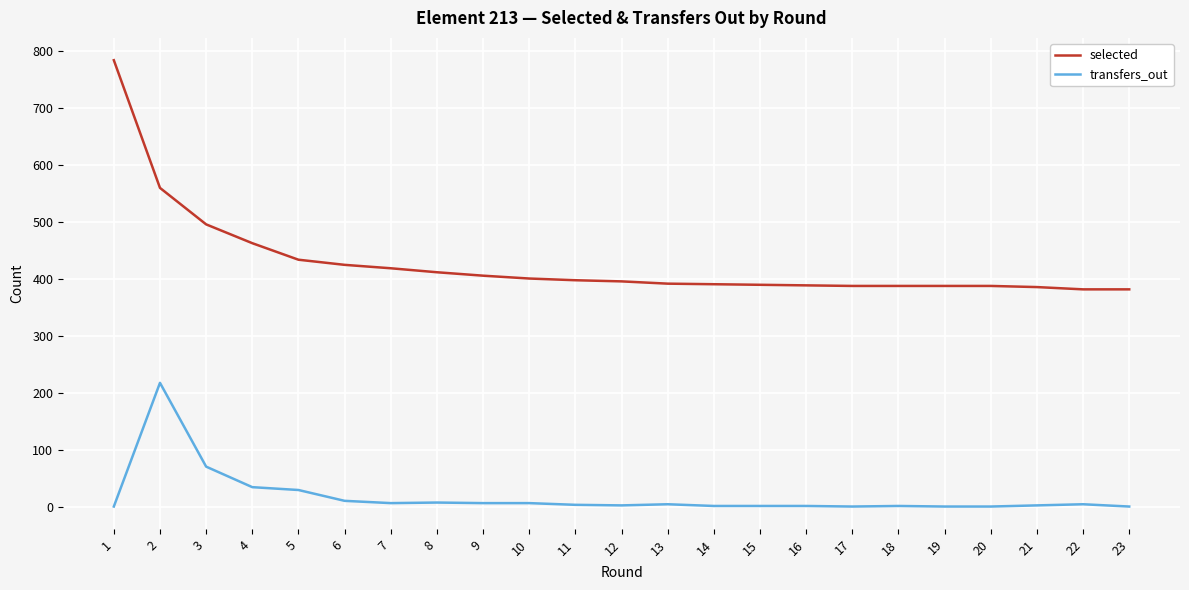

Rank the series by their maximum value, from lowest to highest.

transfers_out, selected